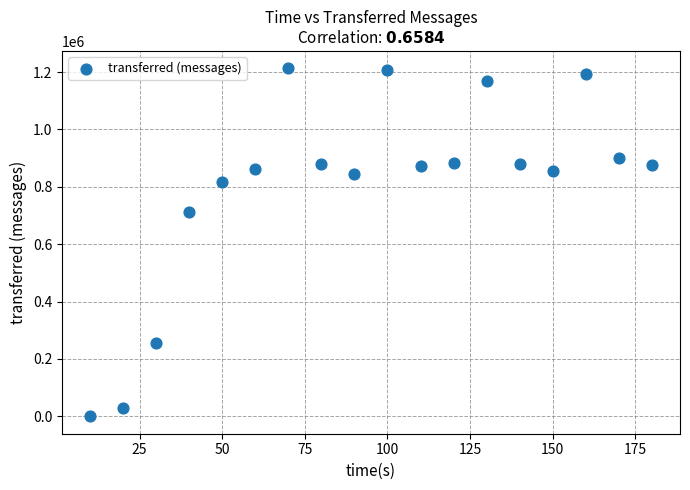

What is the range of Y values (max minus min)?

1213000